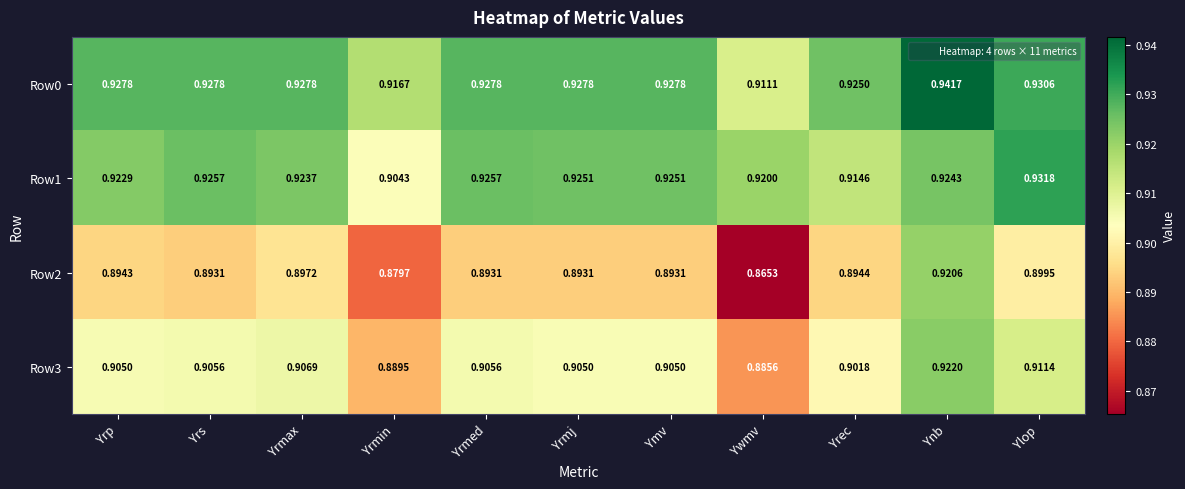

At which category is the sum across all series the highest?

Ynb